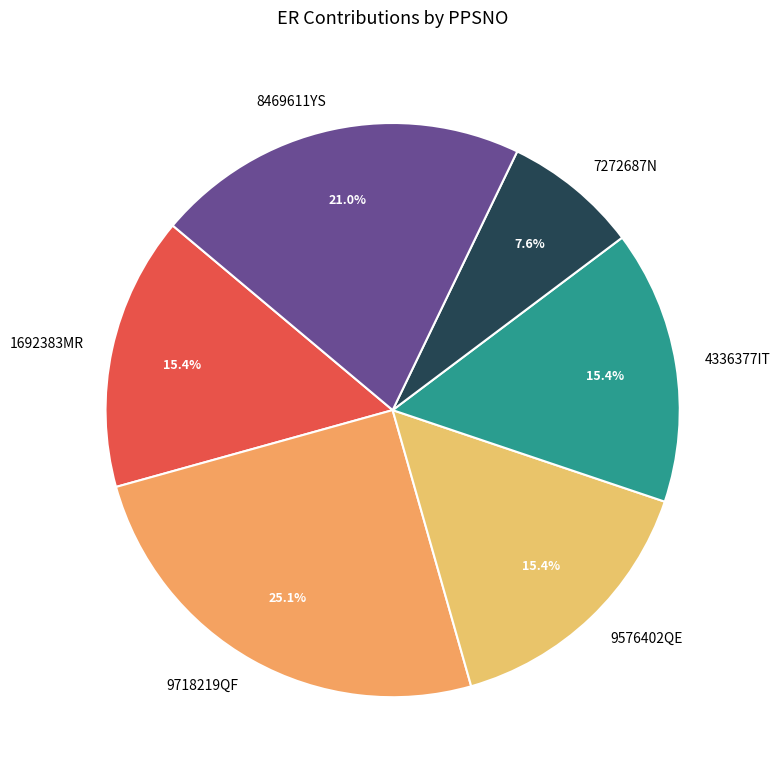

Combined, what portion of the pie is 9576402QE and 9718219QF?

40.5%